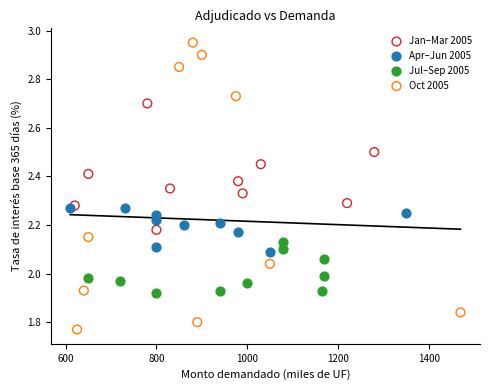

Which series has the largest Y range (max minus min)?

Oct 2005